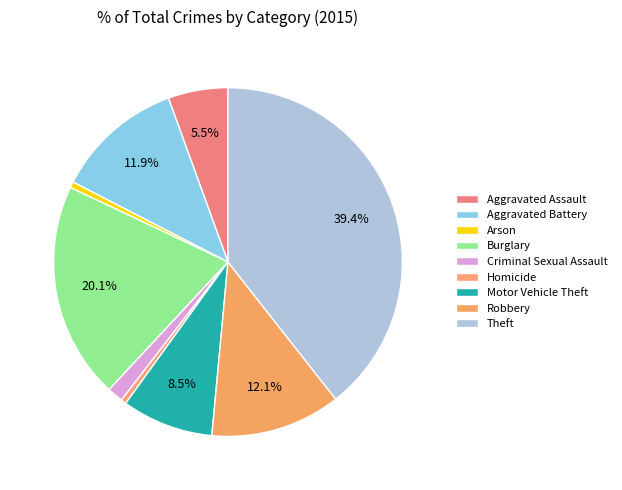

What percentage do Burglary and Arson together represent?

20.6%